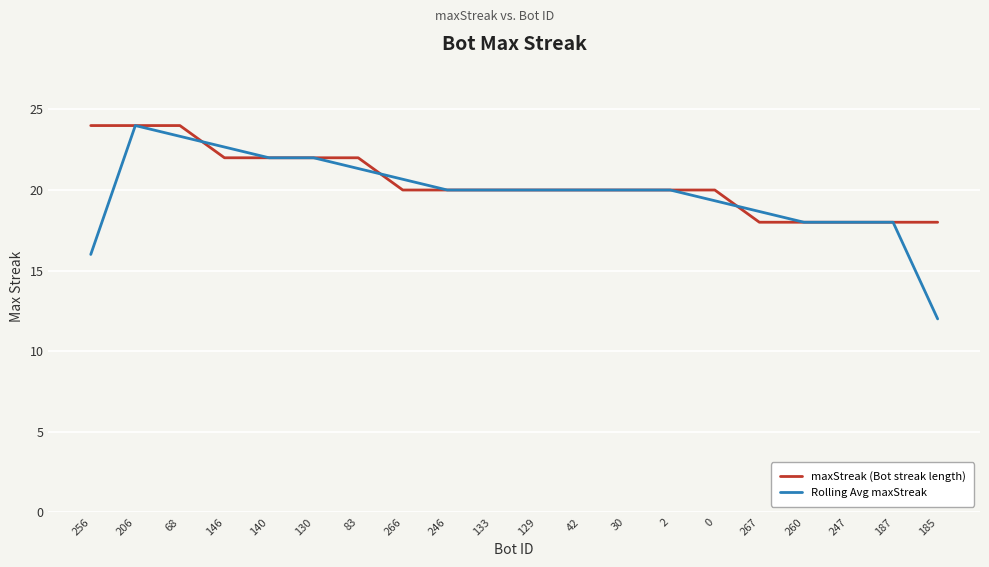

What is the total value across all series at 246?

40.0